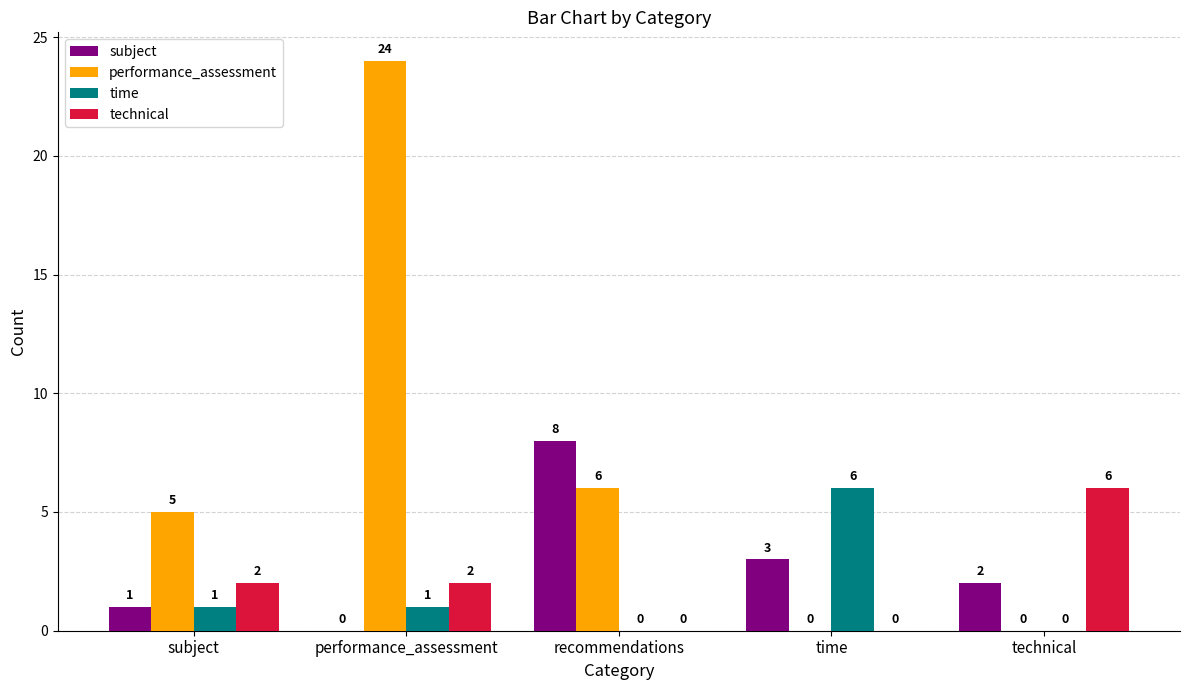

Count the technical values in the range 0 to 2.

4